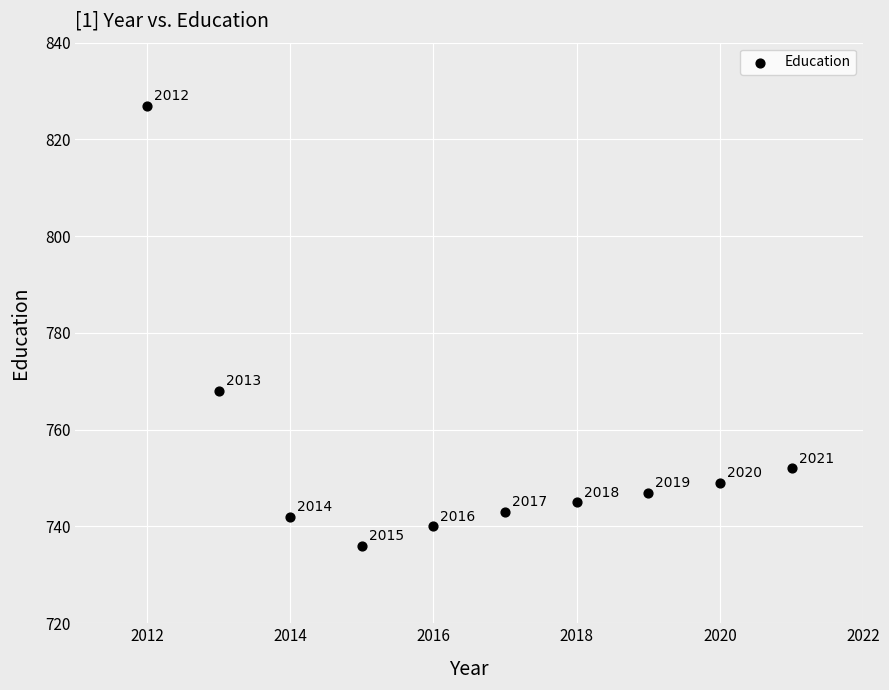

What is the average X value?

2016